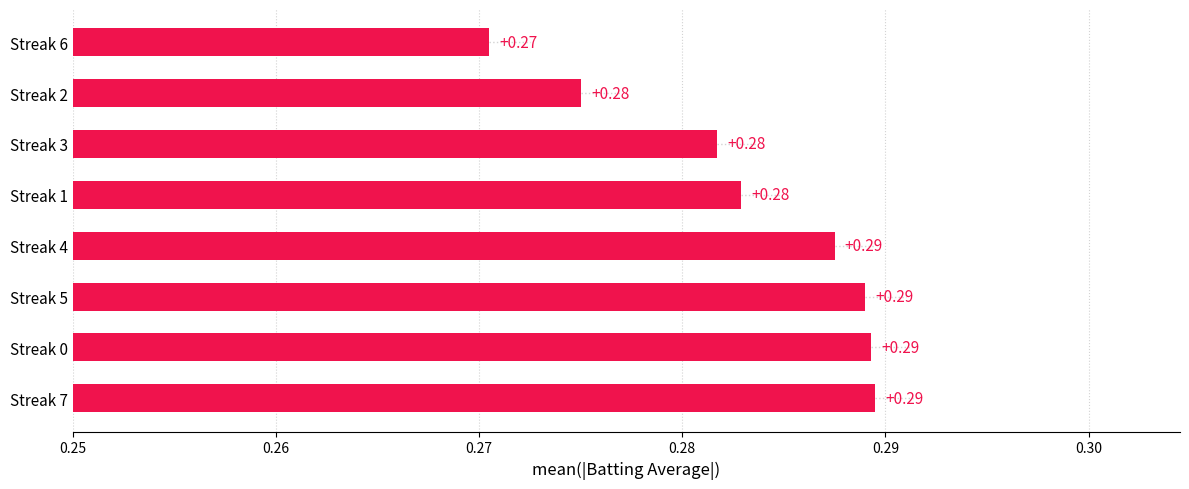

What is the sum of all values?

2.3